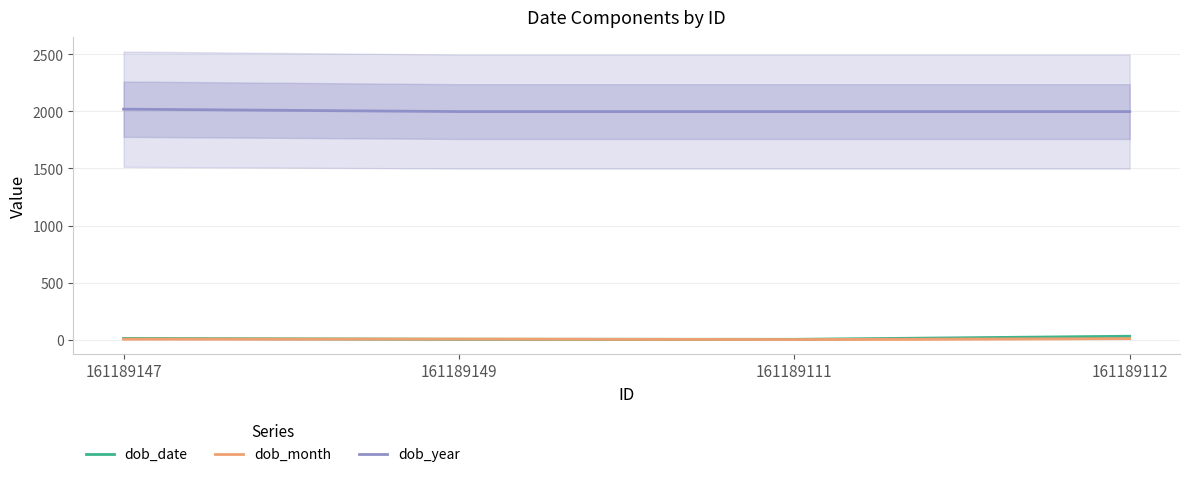

Rank the series at 161189112 from highest to lowest value.

dob_year, dob_date, dob_month